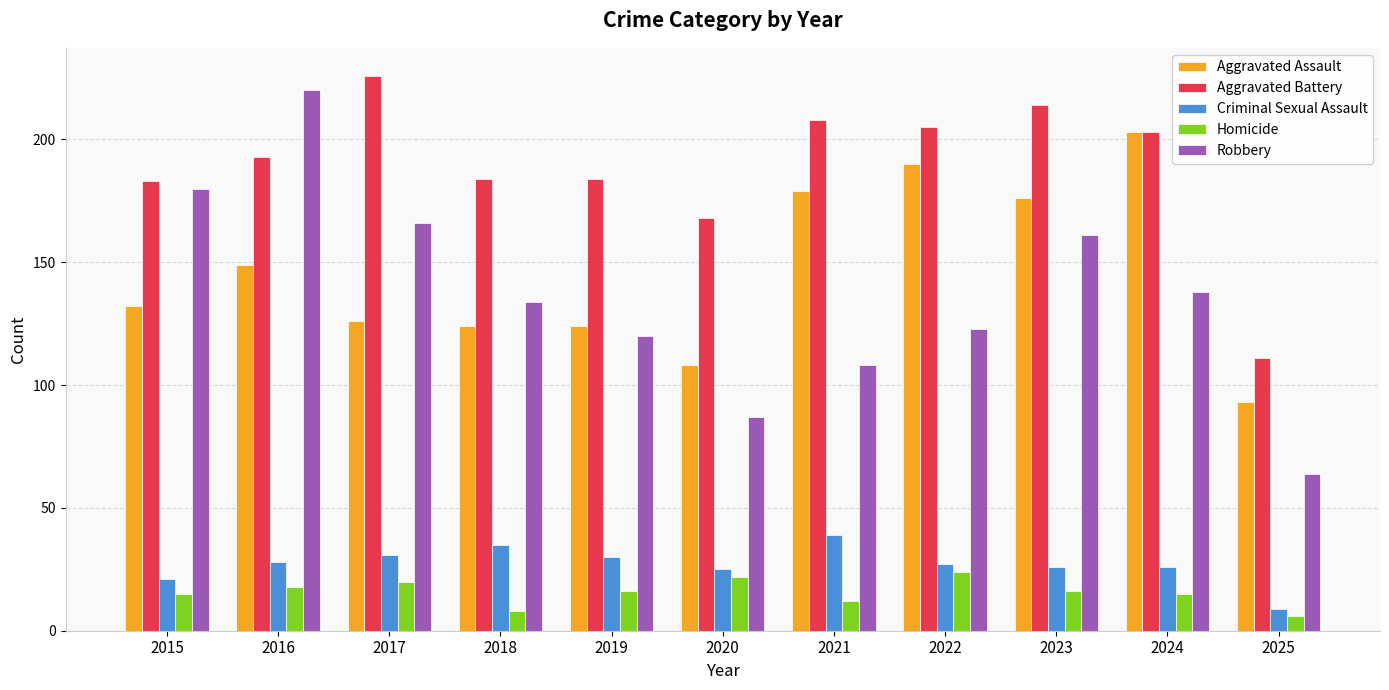

Reading left to right, list all the values displayed in this chart.

Aggravated Assault: 2015=132	2016=149	2017=126	2018=124	2019=124	2020=108	2021=179	2022=190	2023=176	2024=203	2025=93
Aggravated Battery: 2015=183	2016=193	2017=226	2018=184	2019=184	2020=168	2021=208	2022=205	2023=214	2024=203	2025=111
Criminal Sexual Assault: 2015=21	2016=28	2017=31	2018=35	2019=30	2020=25	2021=39	2022=27	2023=26	2024=26	2025=9
Homicide: 2015=15	2016=18	2017=20	2018=8	2019=16	2020=22	2021=12	2022=24	2023=16	2024=15	2025=6
Robbery: 2015=180	2016=220	2017=166	2018=134	2019=120	2020=87	2021=108	2022=123	2023=161	2024=138	2025=64